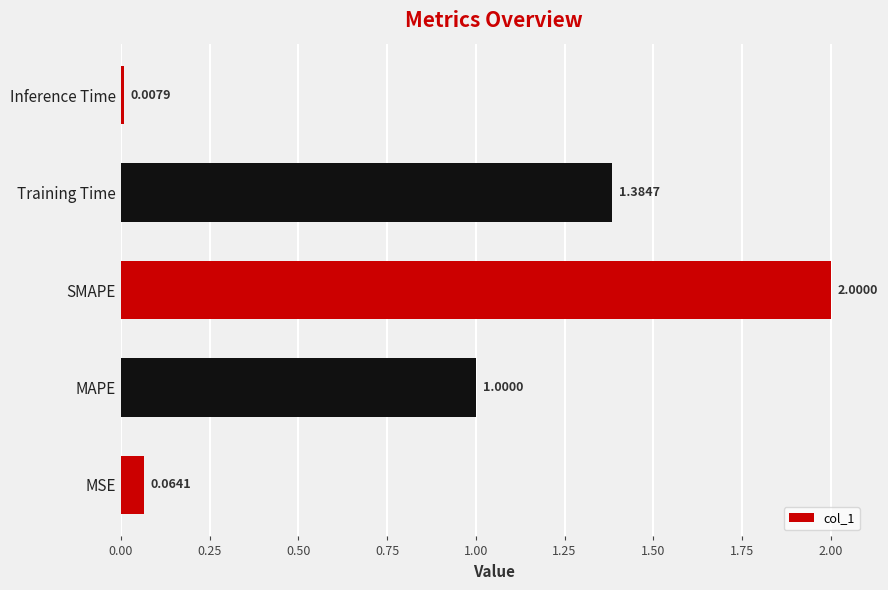

Rank the categories by value from lowest to highest.

Inference Time, MSE, MAPE, Training Time, SMAPE